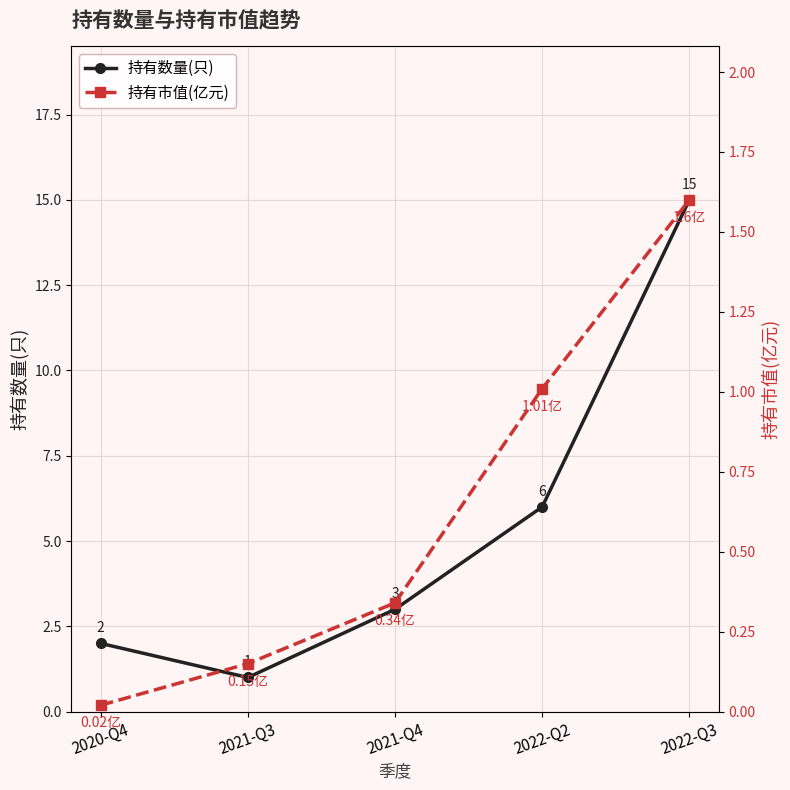

Which label corresponds to the smallest value in the chart?

2020-Q4